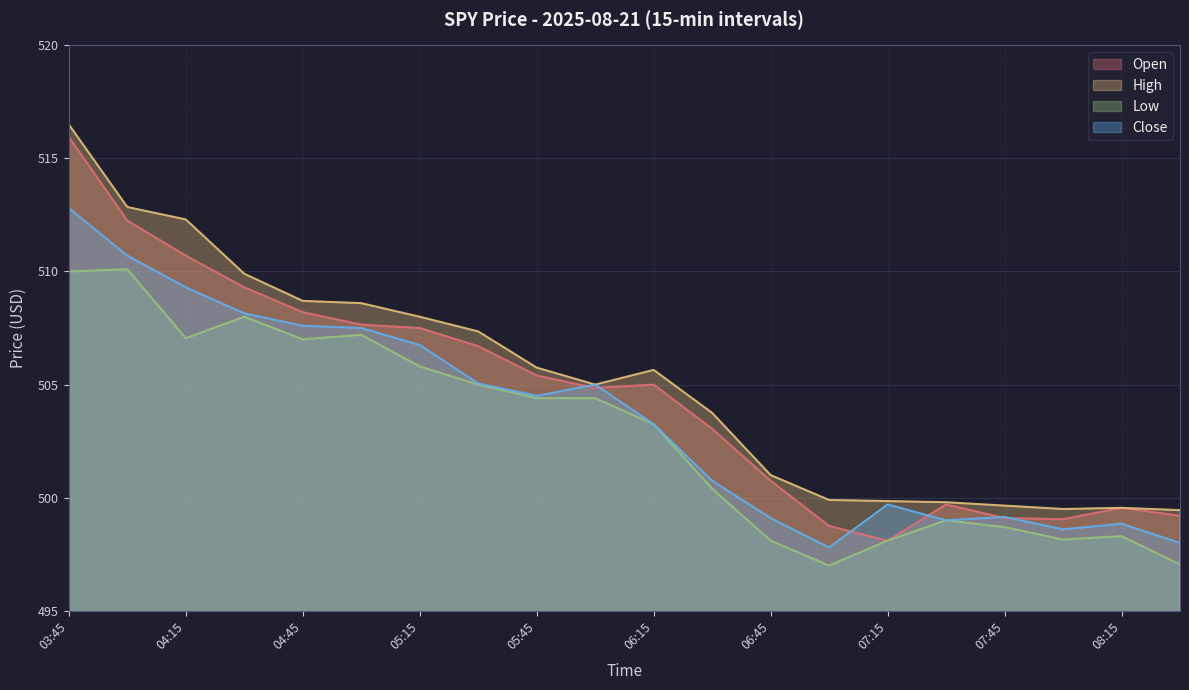

List the series in order of their peak value, lowest first.

Low, Close, Open, High